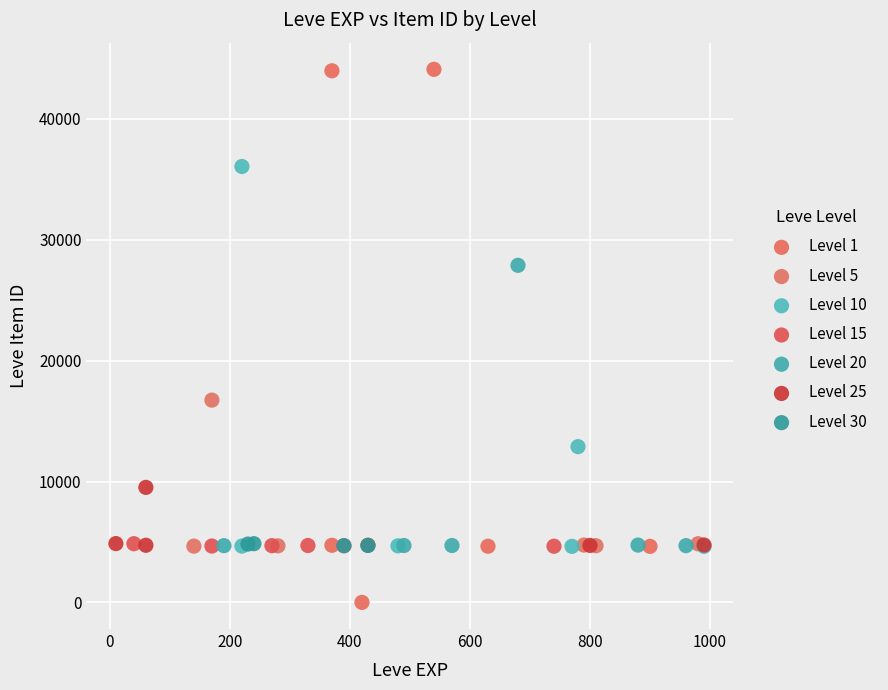

What are all the series names shown in the legend?

Level 1, Level 5, Level 10, Level 15, Level 20, Level 25, Level 30